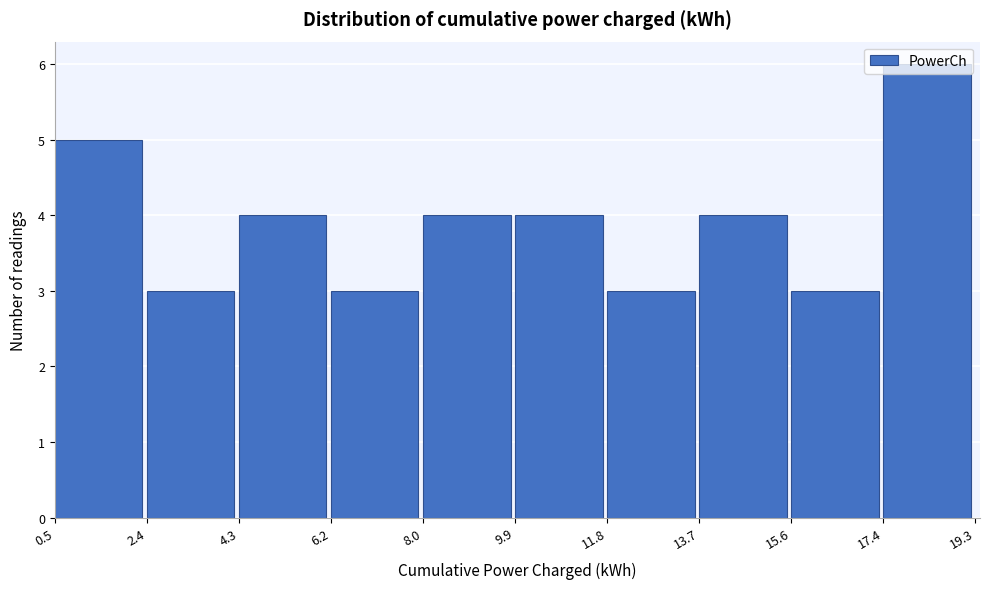

Which range on the x-axis has the tallest bar?

17.4 to 19.3